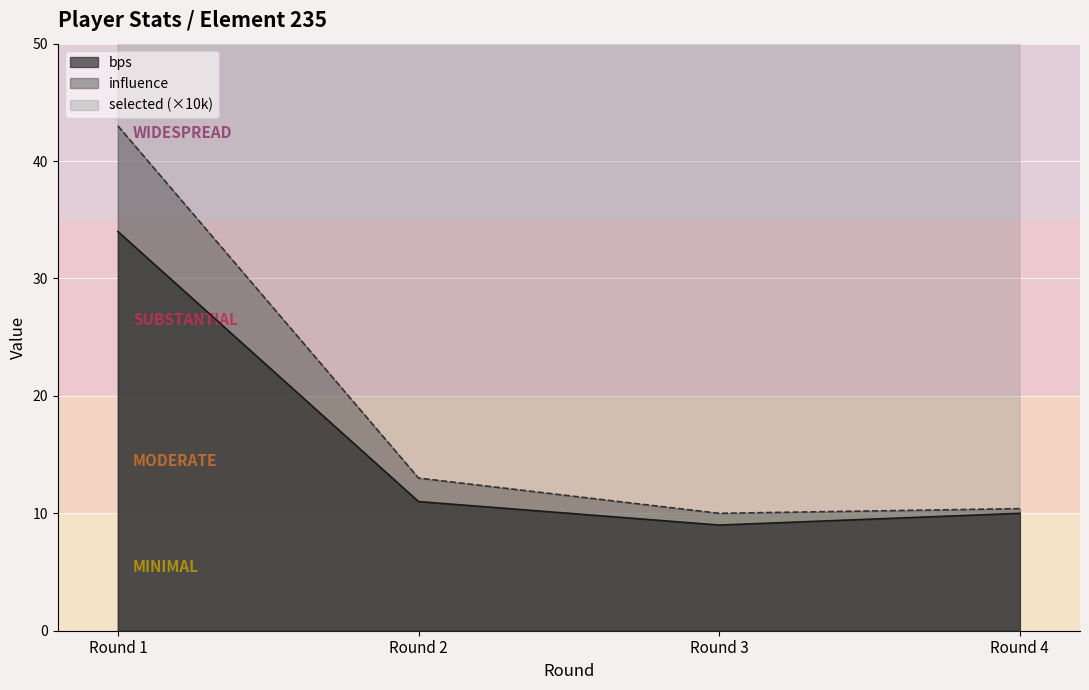

Where does the selected series first go above 129?

Round 3